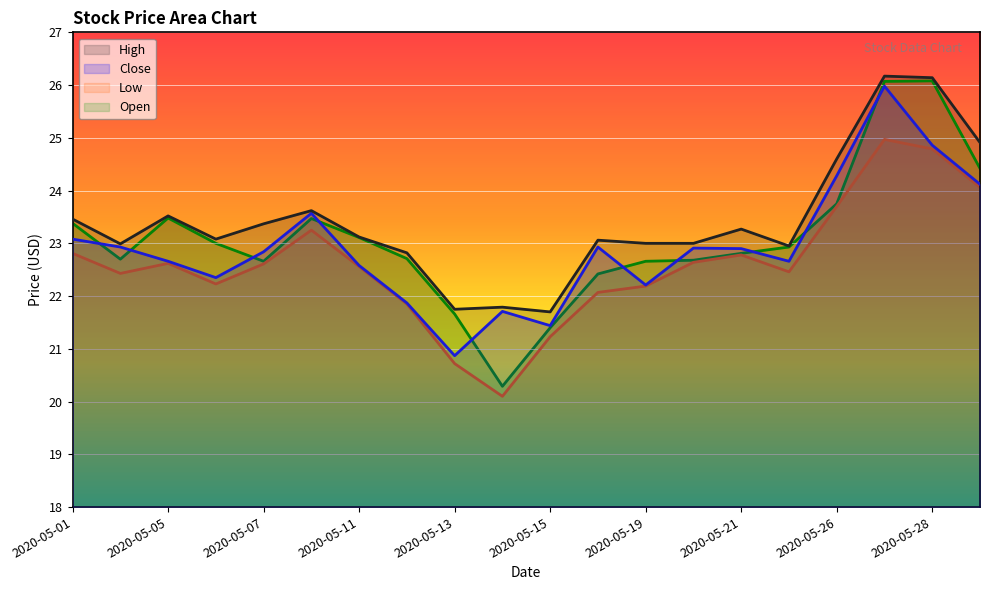

Where is the first local minimum for High?

2020-05-04